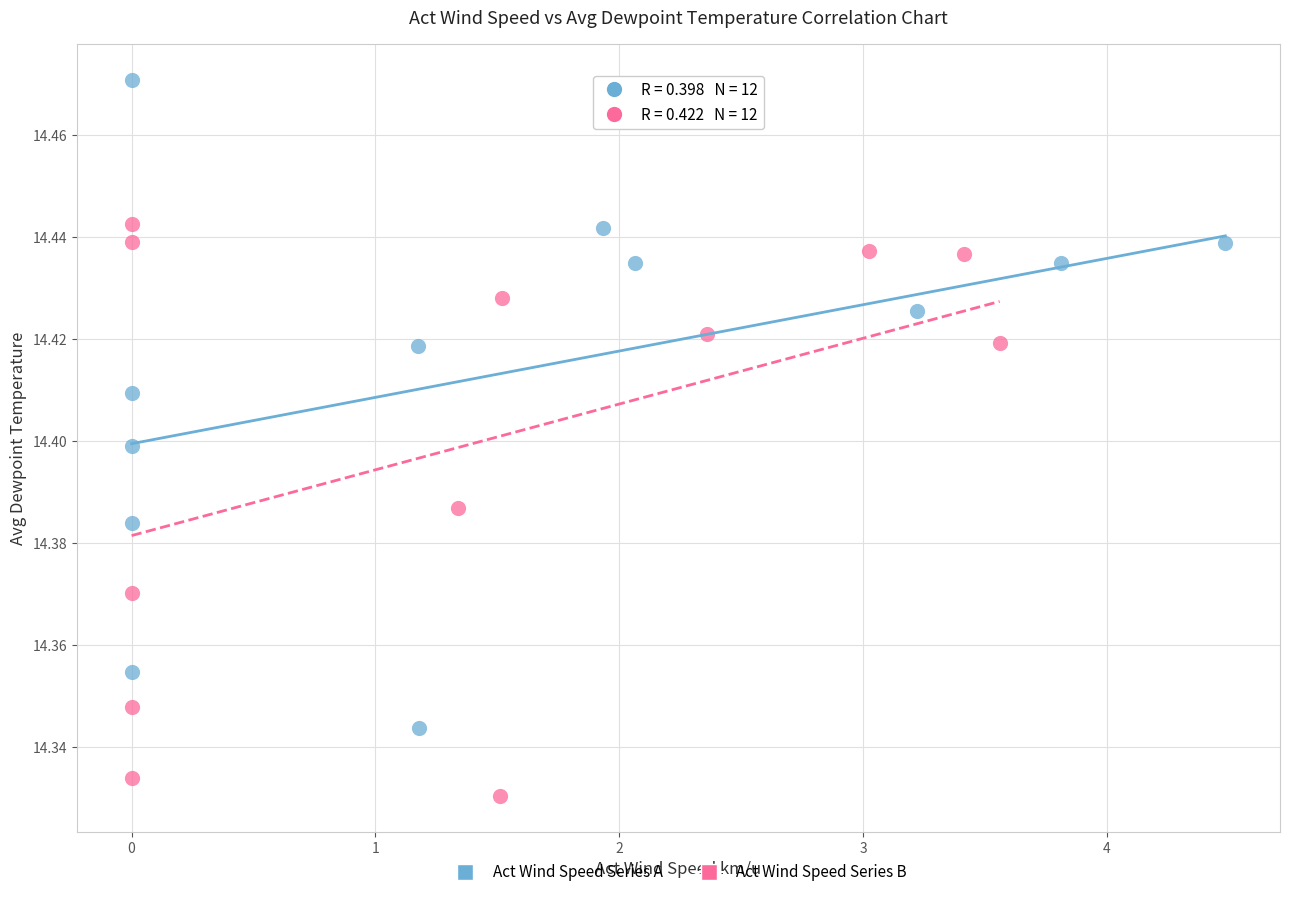

Which series reaches the minimum Y coordinate?

Act Wind Speed Series B